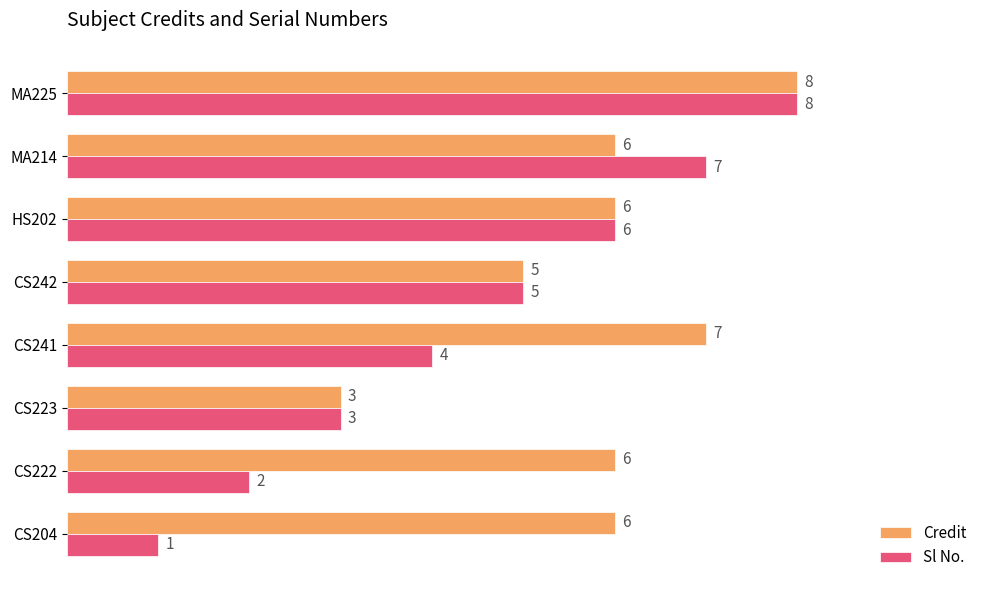

Which series has the widest spread of values?

Sl No.